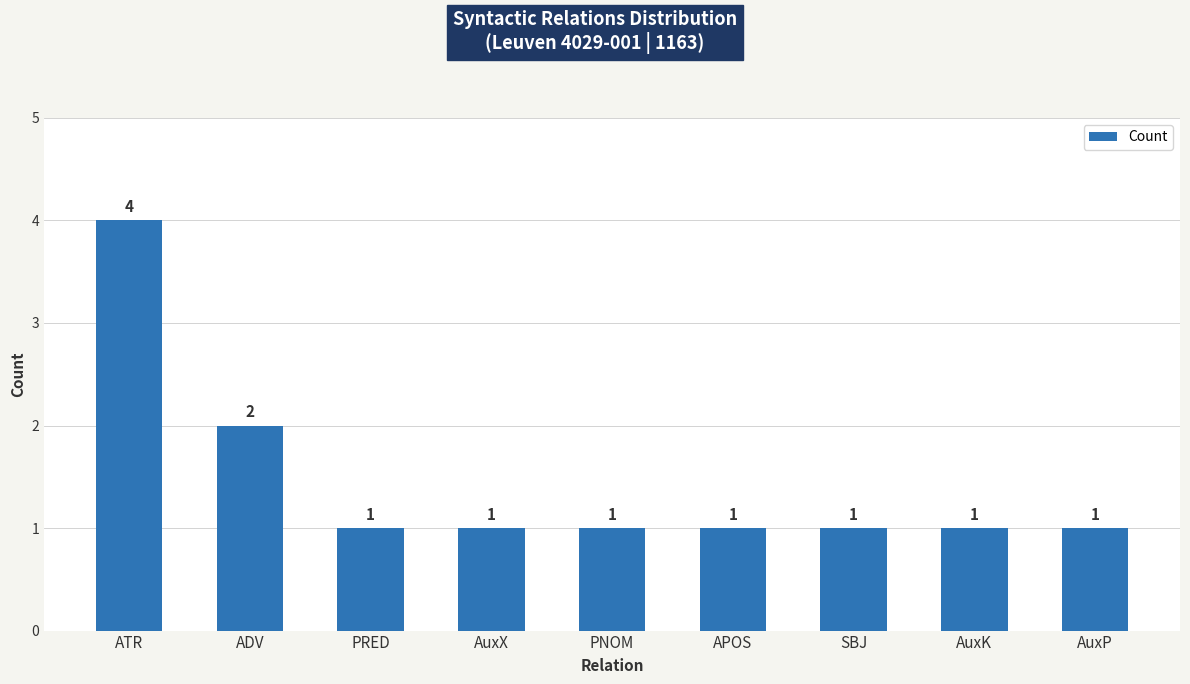

Reading right to left, list all the values displayed in this chart.

AuxP=1	AuxK=1	SBJ=1	APOS=1	PNOM=1	AuxX=1	PRED=1	ADV=2	ATR=4